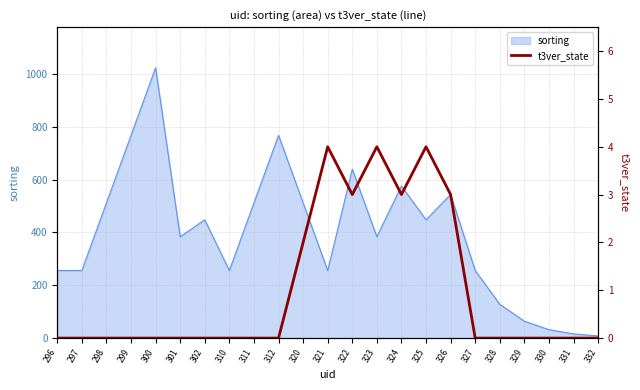

List the labels in order of value, largest first.

321, 323, 325, 322, 324, 326, 320, 296, 297, 298, 299, 300, 301, 302, 310, 311, 312, 327, 328, 329, 330, 331, 332